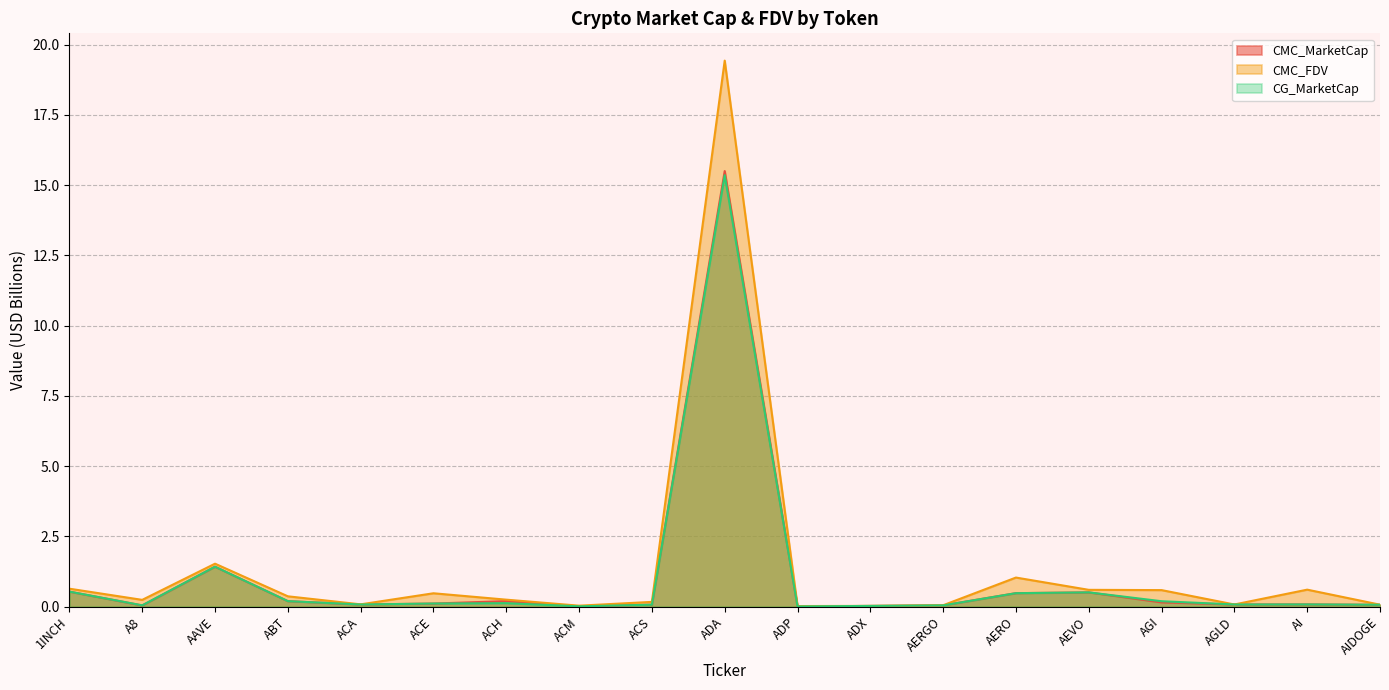

Where is CG_MarketCap nearest to the value 7?

AAVE